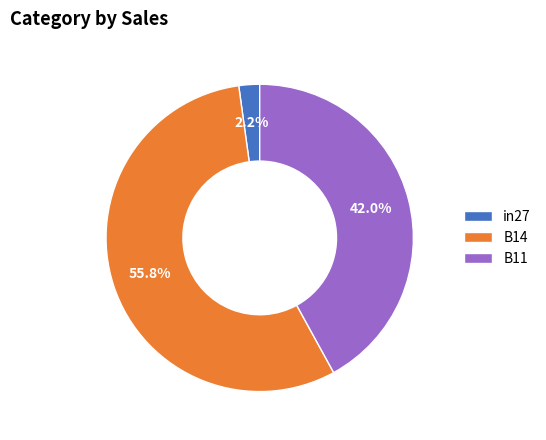

How many slices are in this pie chart?

3